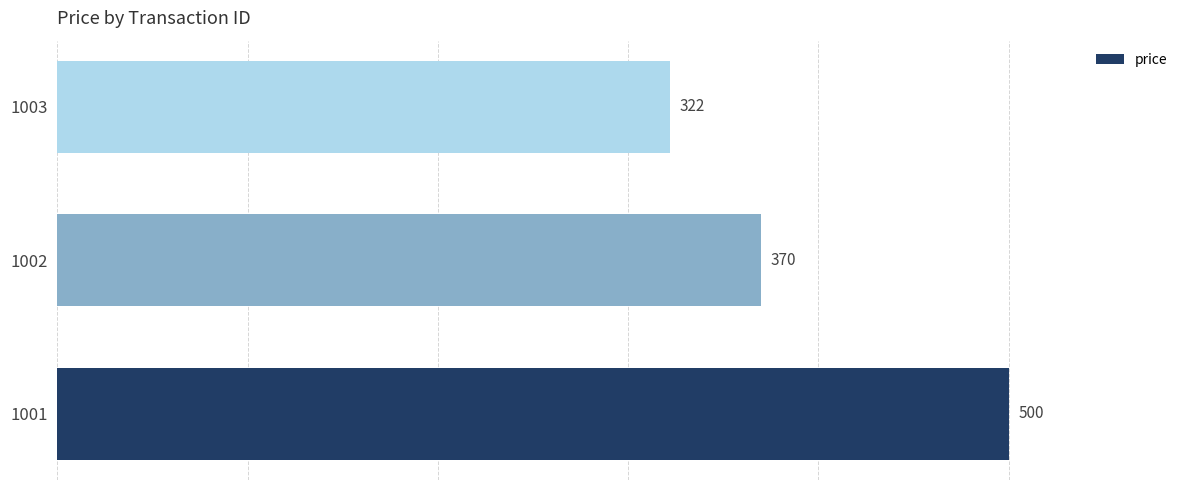

Approximately how many times larger is the value at 1003 compared to 1002?

0.9